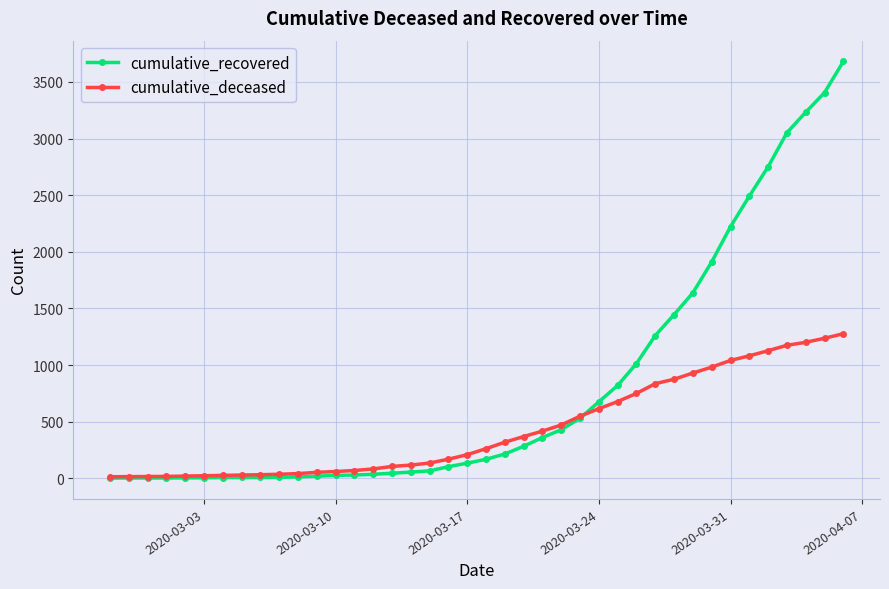

Does the chart have visible grid lines?

Yes